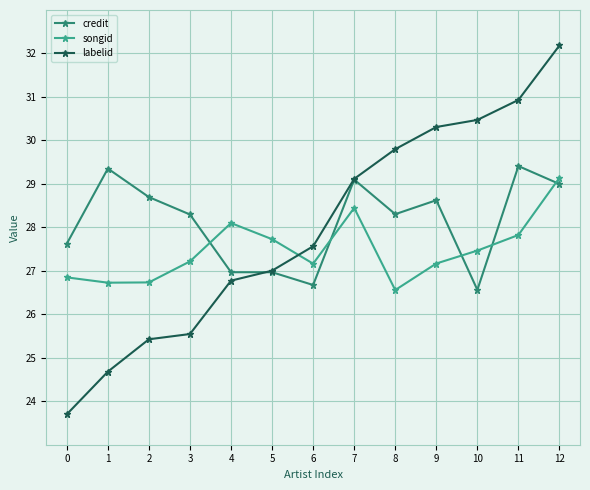

Is the value of credit at 7 greater than the value of songid at 9?

Yes